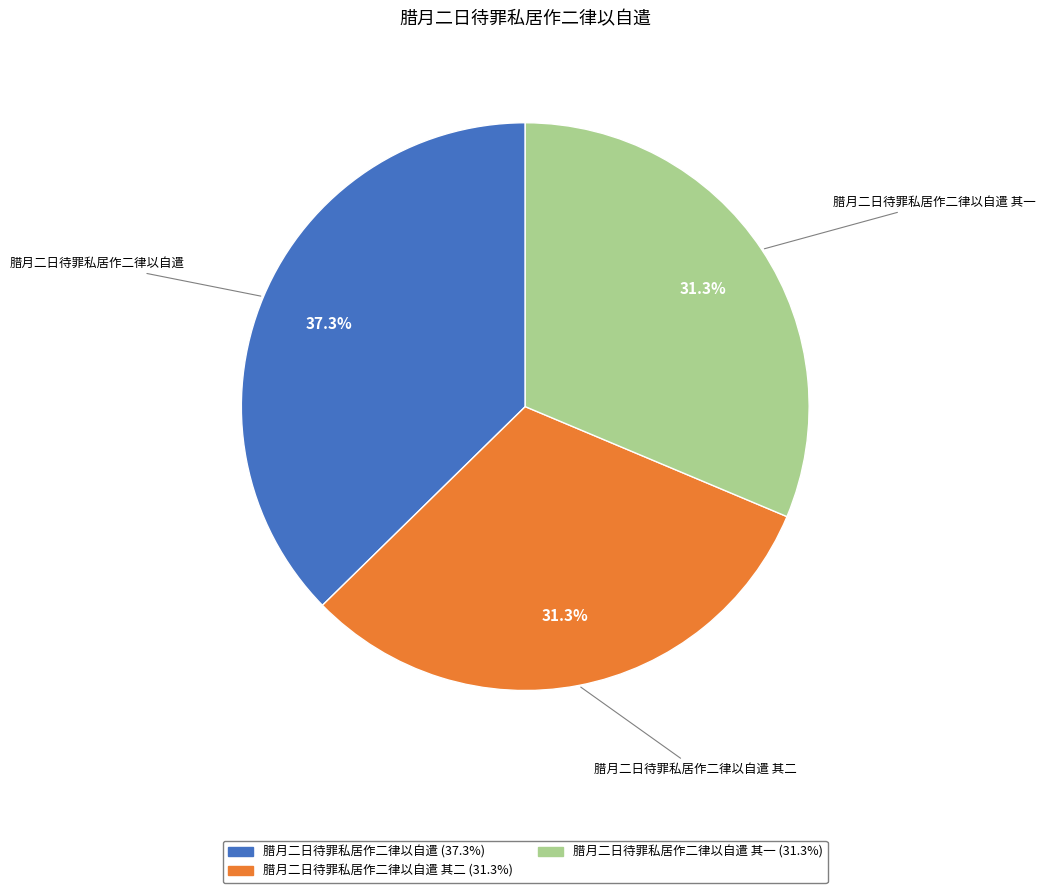

Does any single category account for the majority?

No